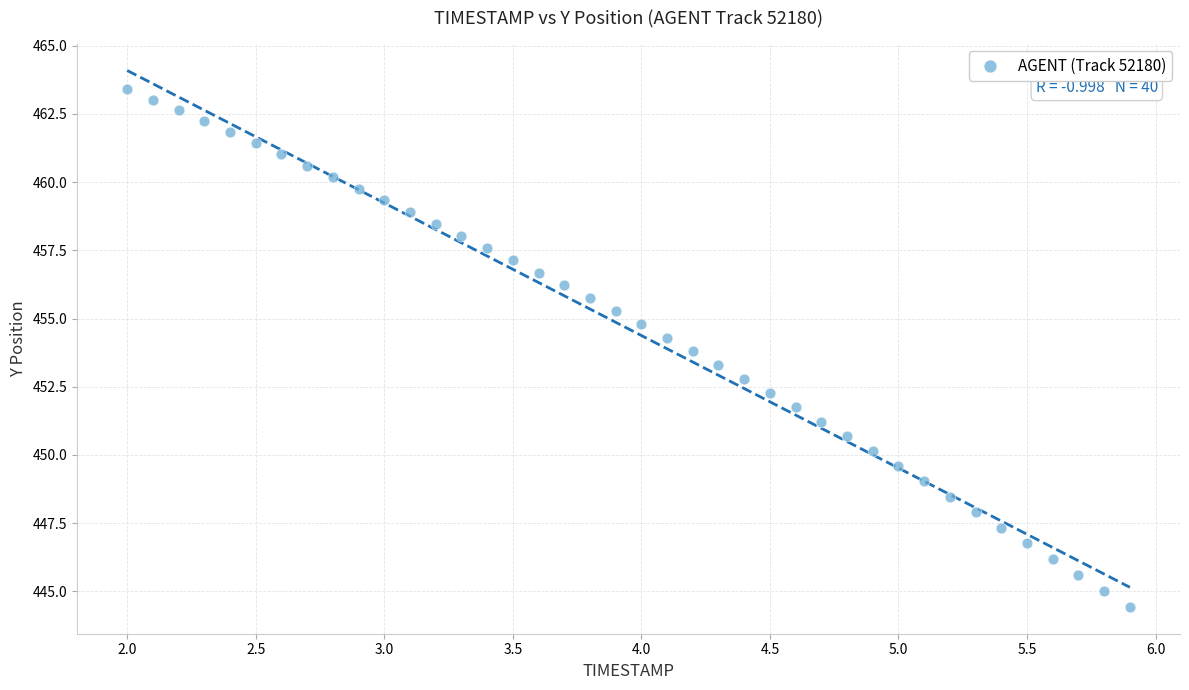

What is the range of X values (max minus min)?

3.9